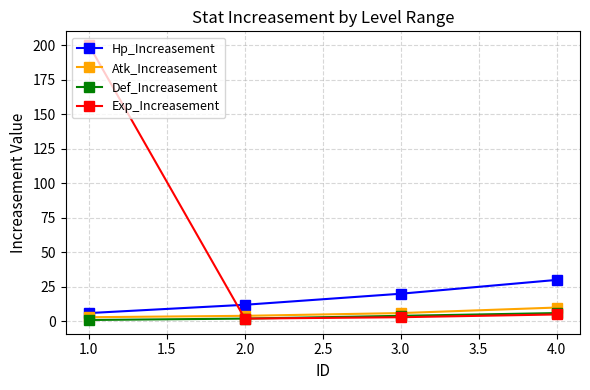

What is the maximum value for Hp_Increasement?

30